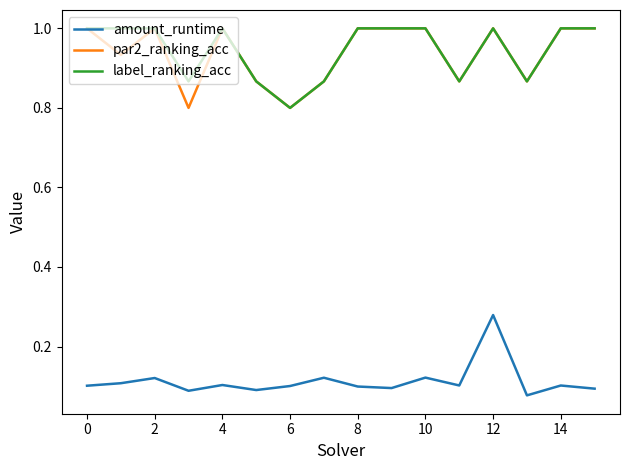

What are all the series names shown in the legend?

amount_runtime, par2_ranking_acc, label_ranking_acc